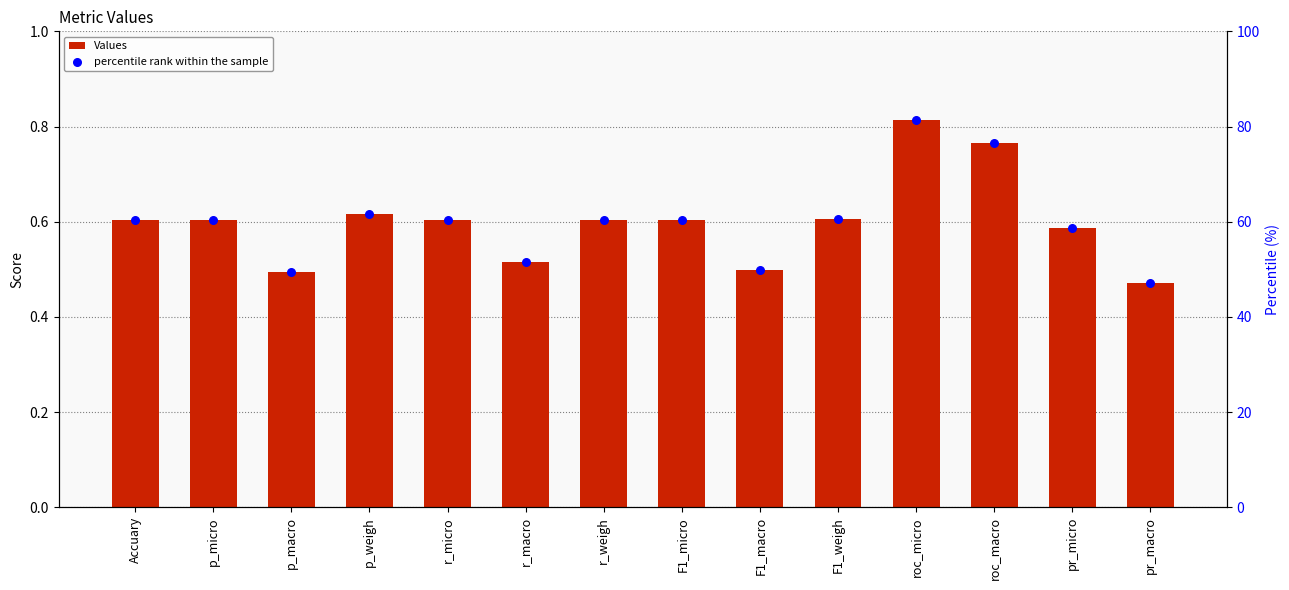

At which category is the sum across all series the highest?

roc_micro